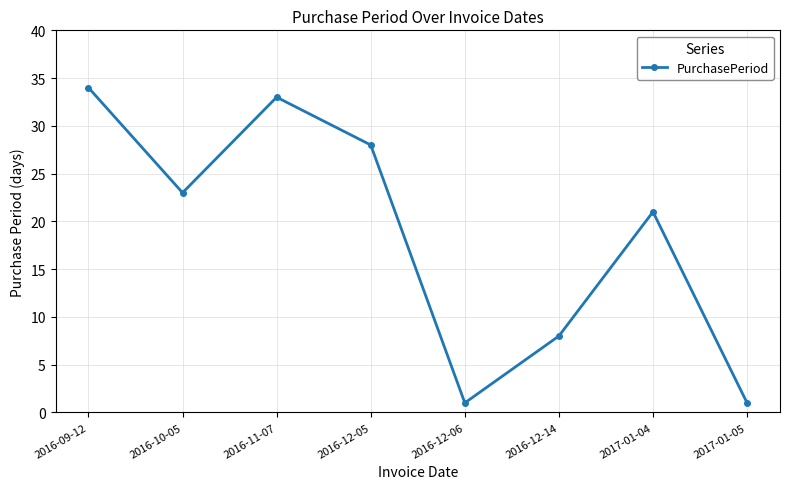

Is it true that the value at 2016-12-05 is 49?

False